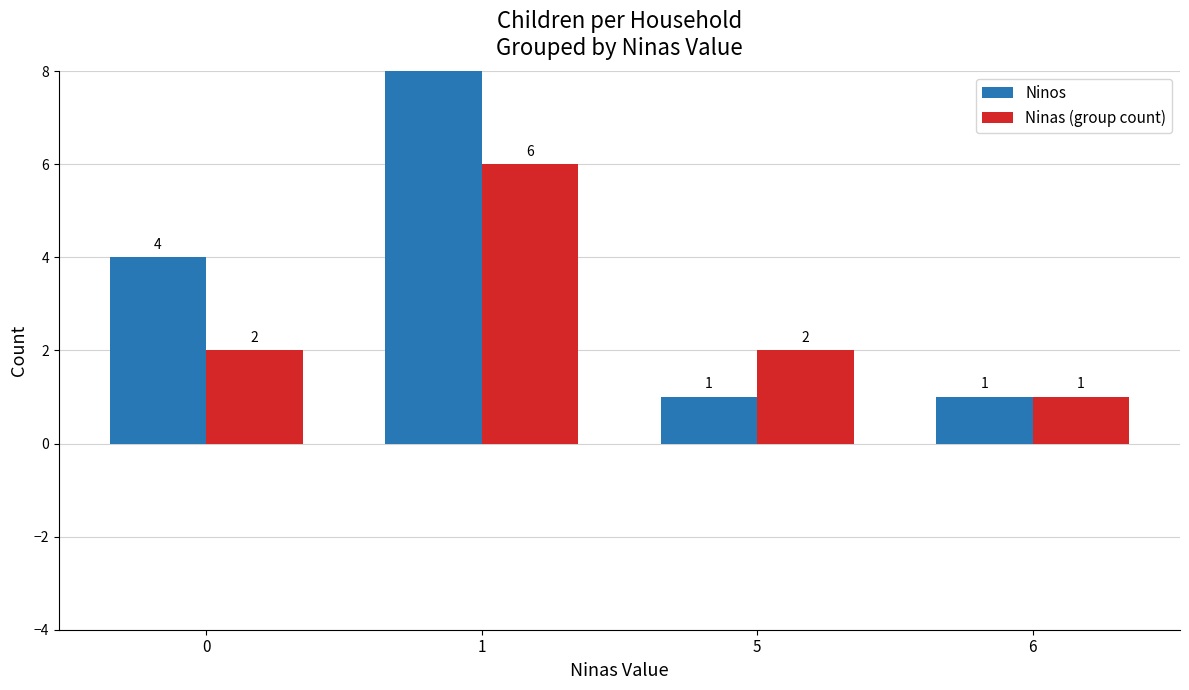

At 1, list the series in order from largest to smallest.

Ninos, Ninas (group count)